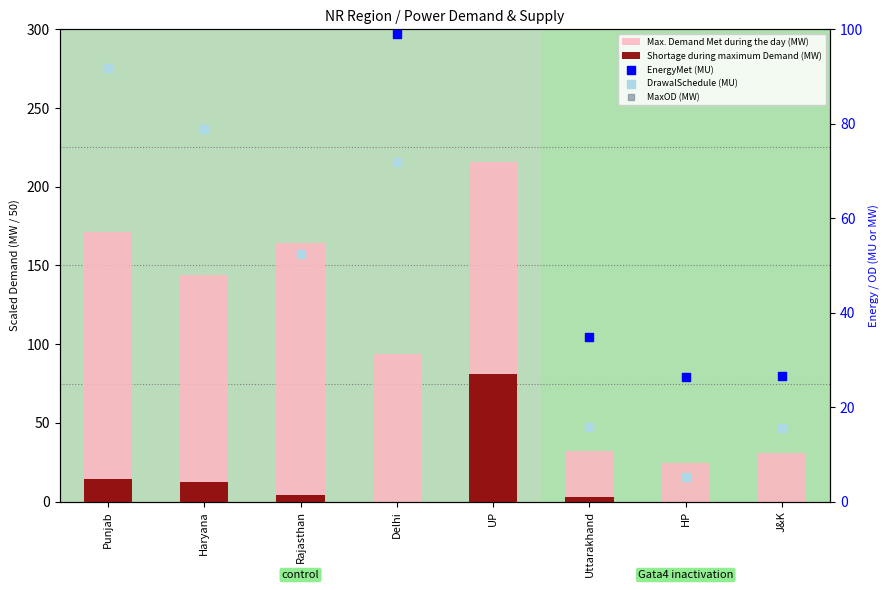

Which series contains the lowest Y value?

Shortage during maximum Demand (MW)